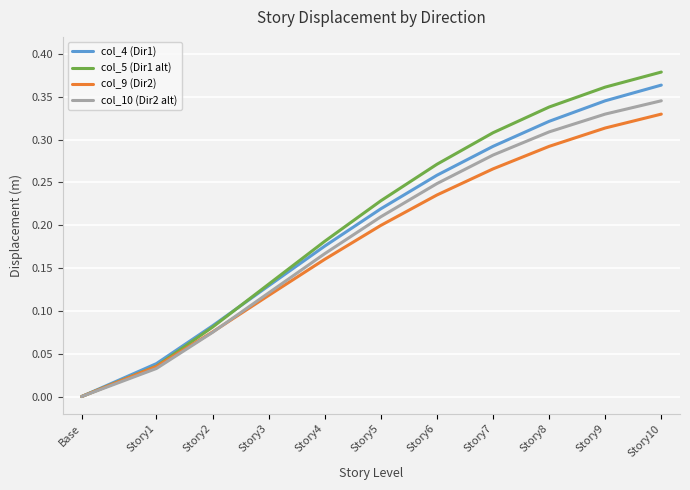

How many positive values does the col_10 (Dir2 alt) series have?

10